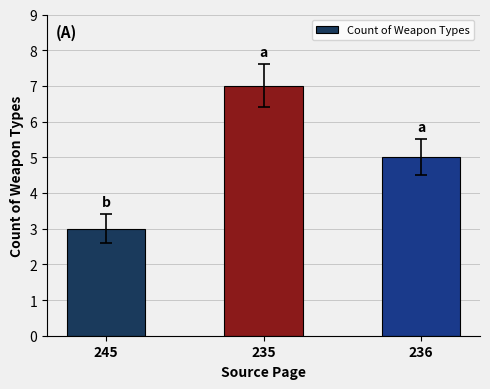

Reading right to left, transcribe all the data shown in this chart.

5	7	3